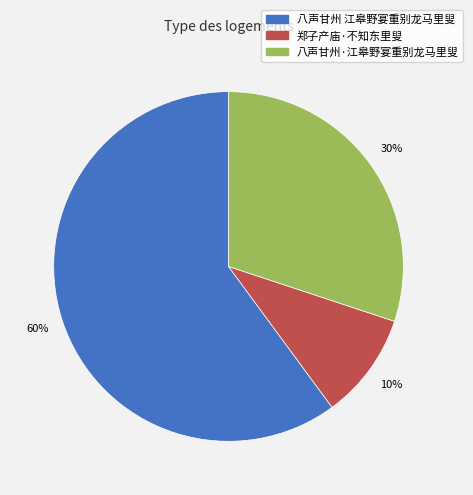

Count the number of slices in the pie.

3